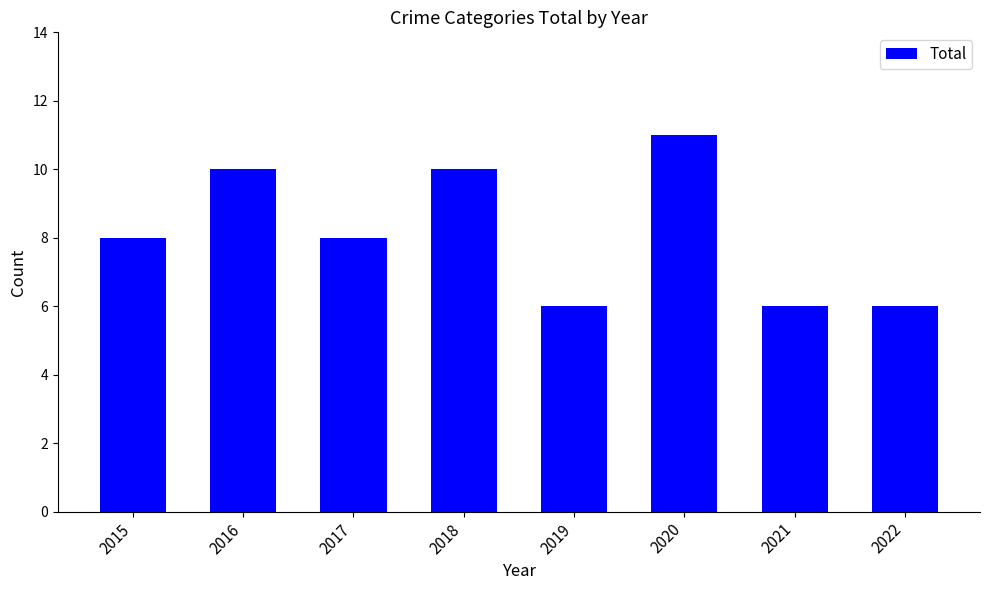

What is the sum of the values at 2015 and 2016?

18